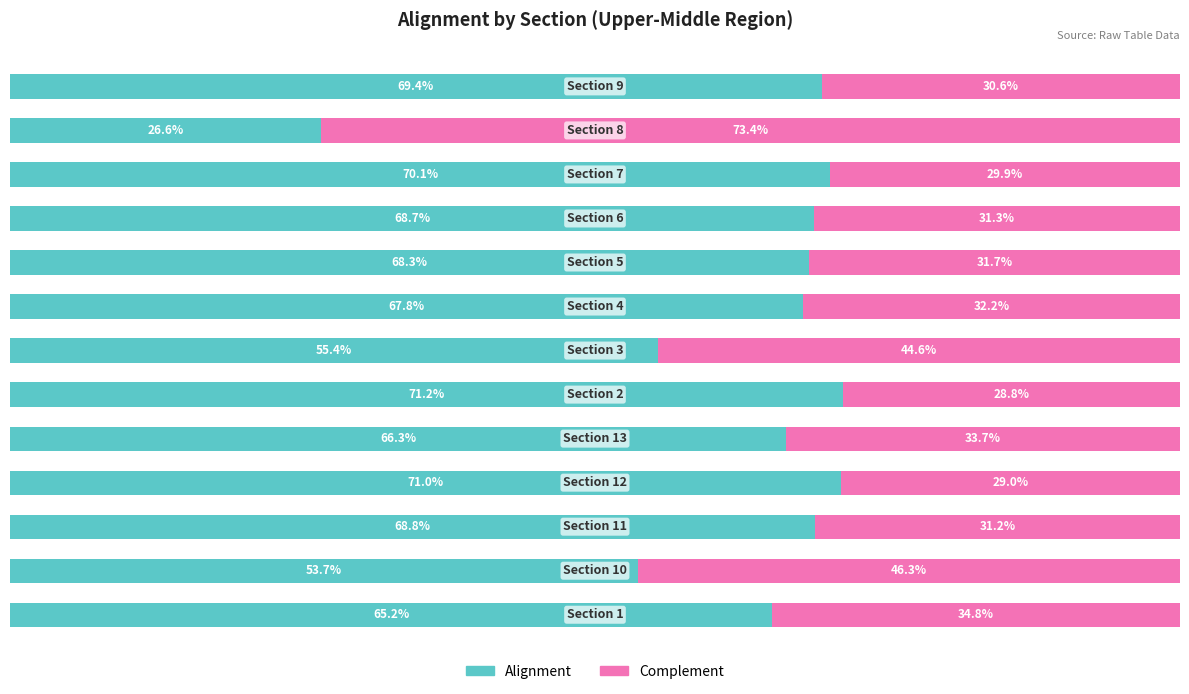

How many bars are there in total?

26